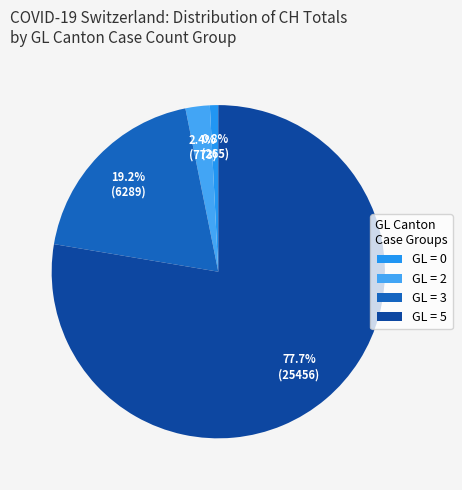

How many segments does this pie chart have?

4